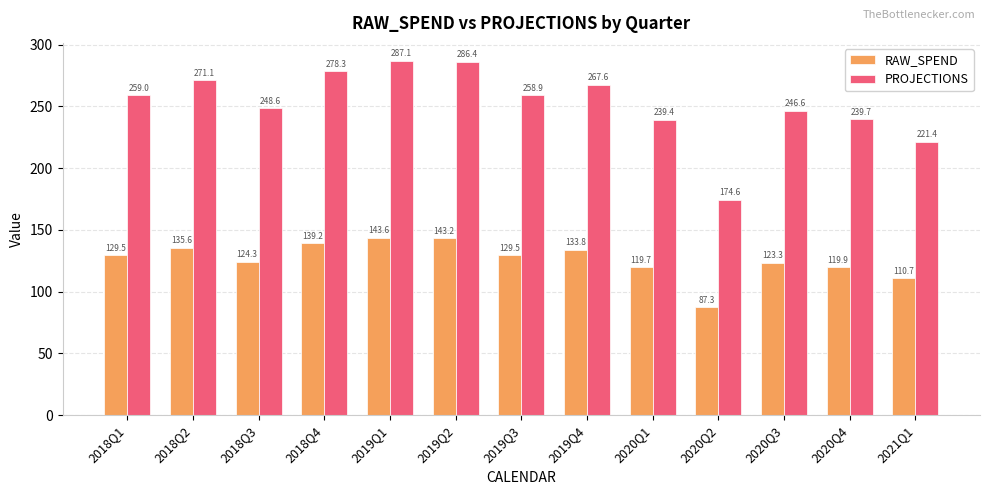

What is the total value across all series at 2018Q1?

388.5